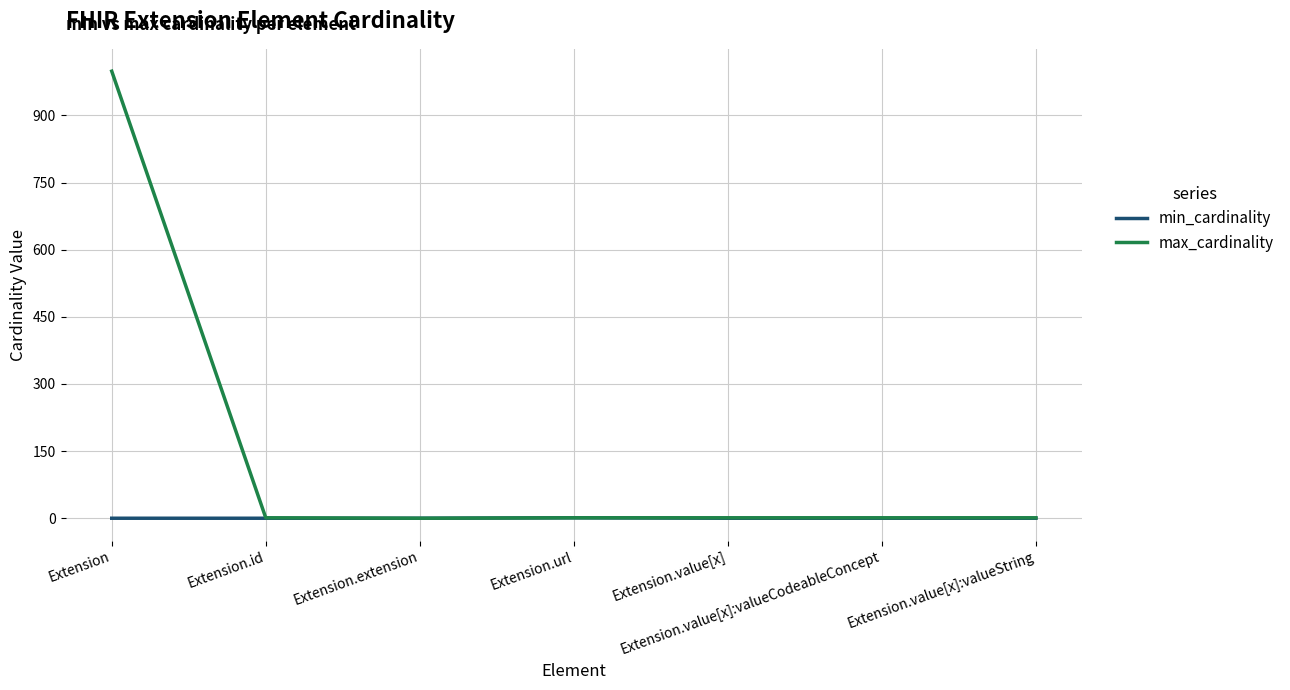

What is the spread (max minus min) of values at Extension.value[x]:valueCodeableConcept?

1